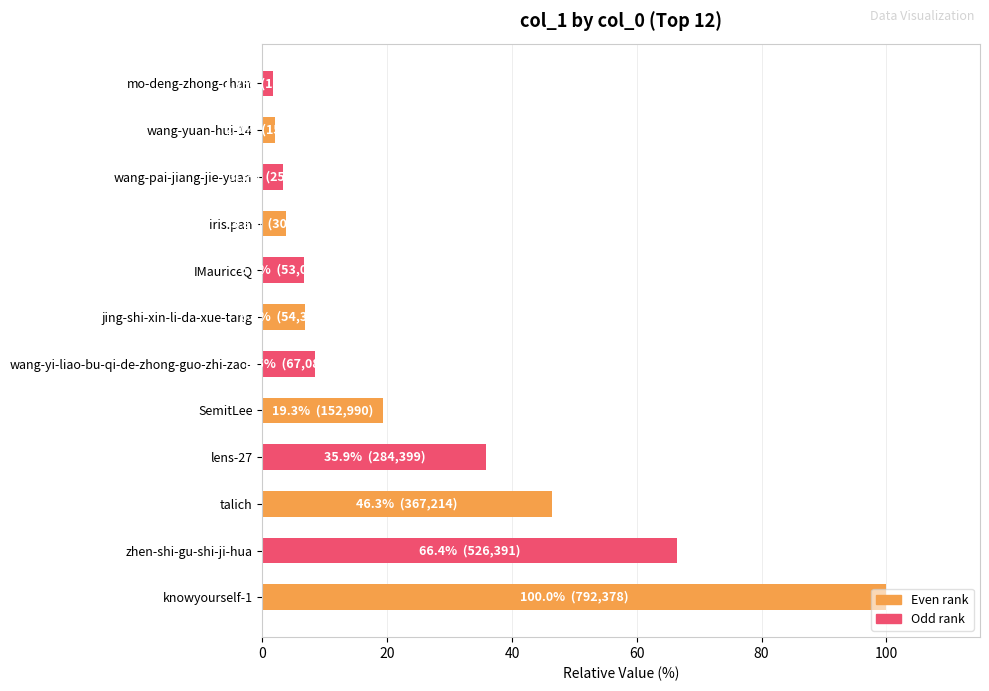

What is the sum of all values?

300.8